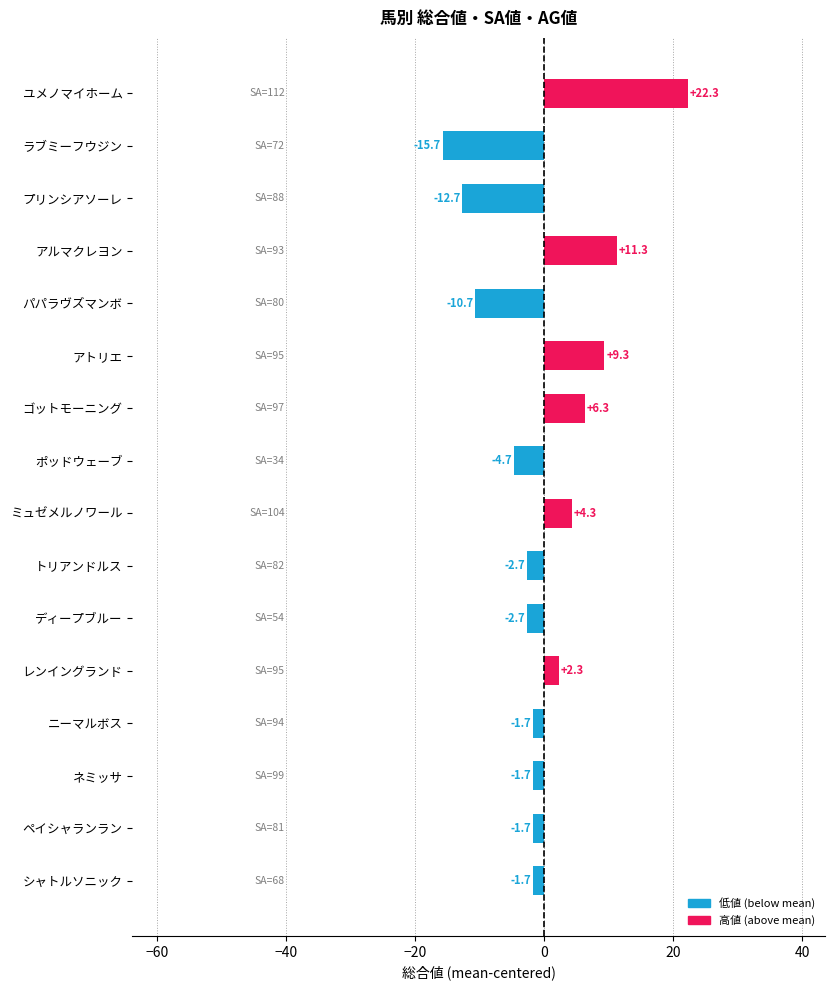

What is the change in value from ミュゼメルノワール to ゴットモーニング?

+2.0